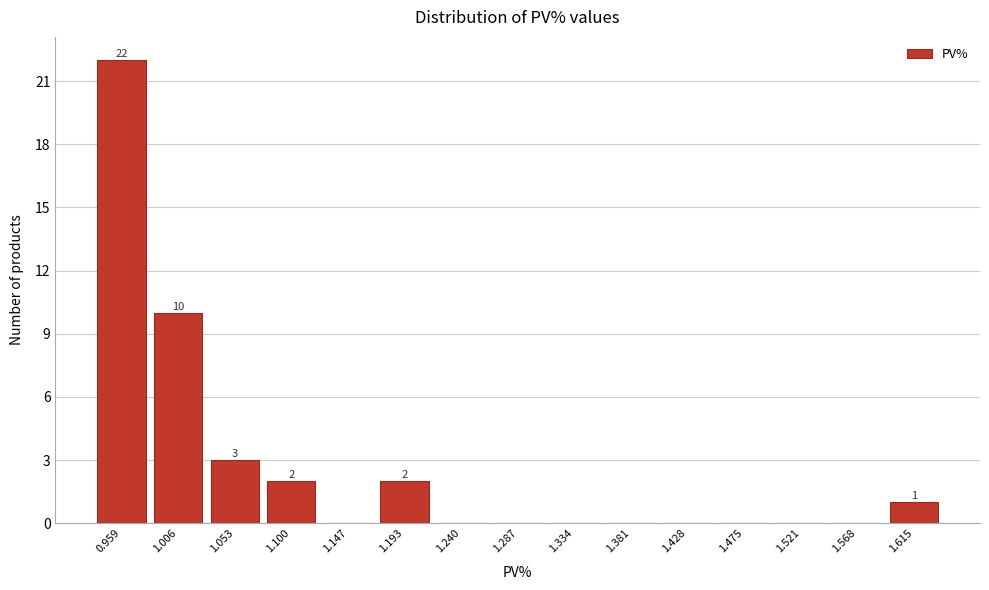

Reading left to right, what are all the values shown in this chart?

0.959=22	1.006=10	1.053=3	1.100=2	1.147=0	1.193=2	1.240=0	1.287=0	1.334=0	1.381=0	1.428=0	1.475=0	1.521=0	1.568=0	1.615=1